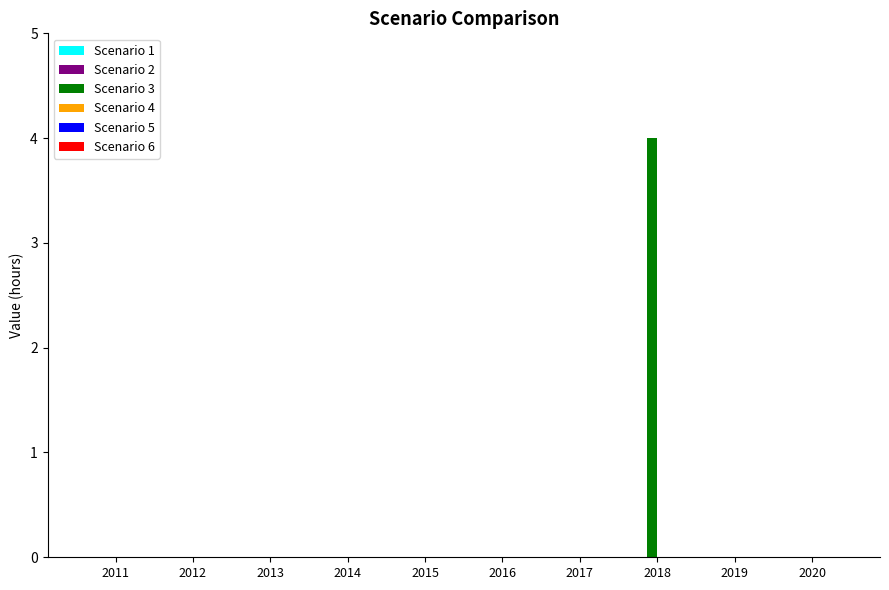

True or false: the data shows 2 at 2014.

False